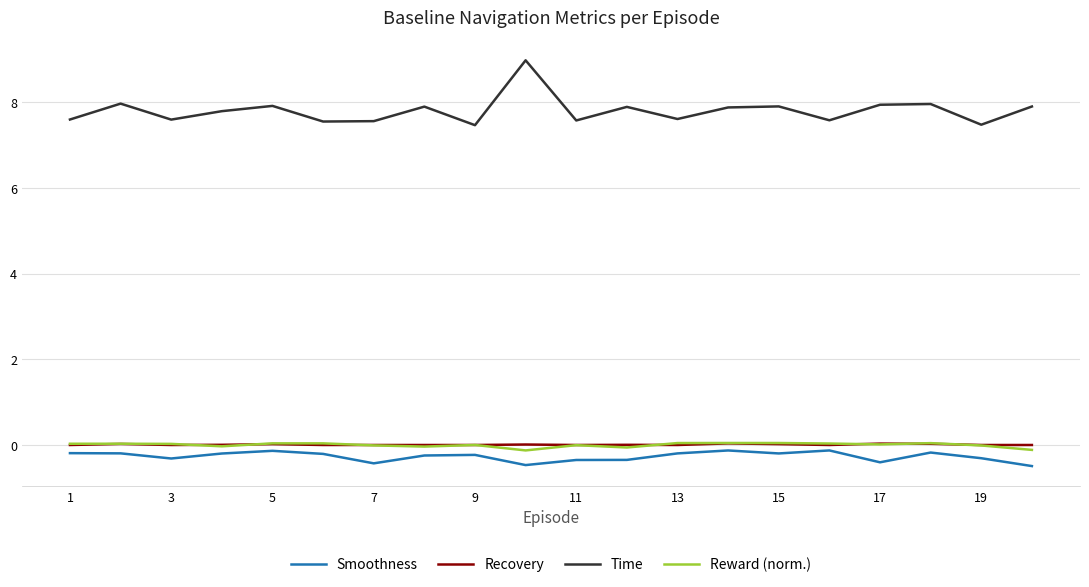

True or false: Smoothness and Recovery intersect in this chart.

False